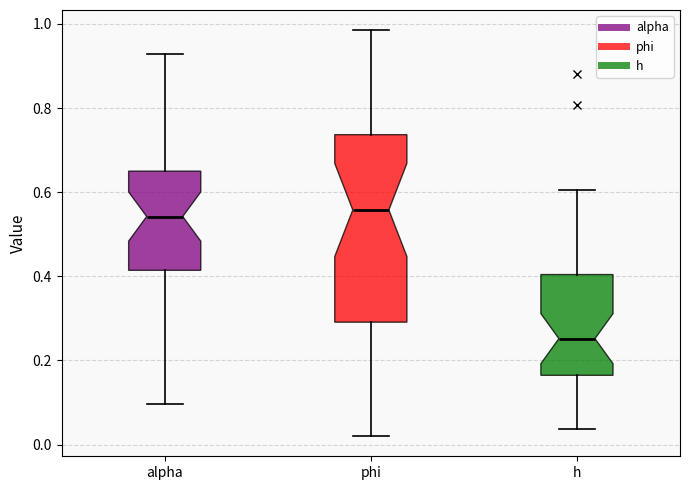

Which box has the lowest median line?

h